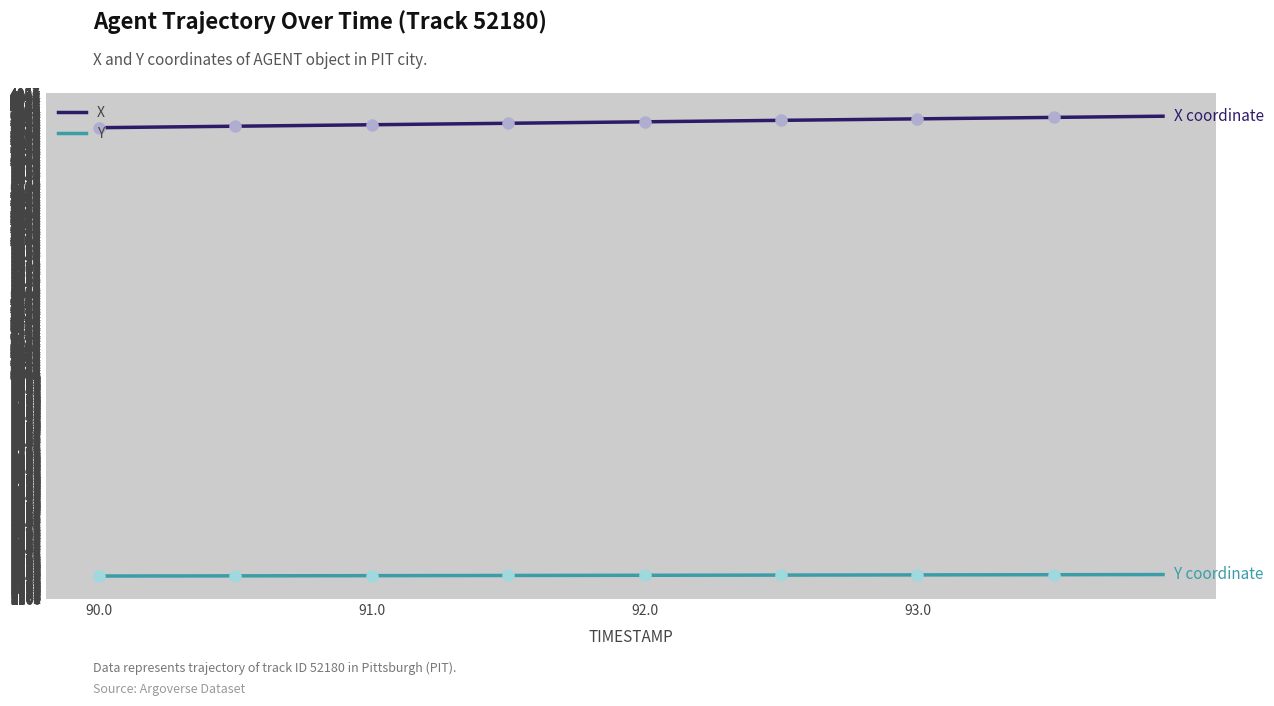

True or false: X and Y cross at least once.

False